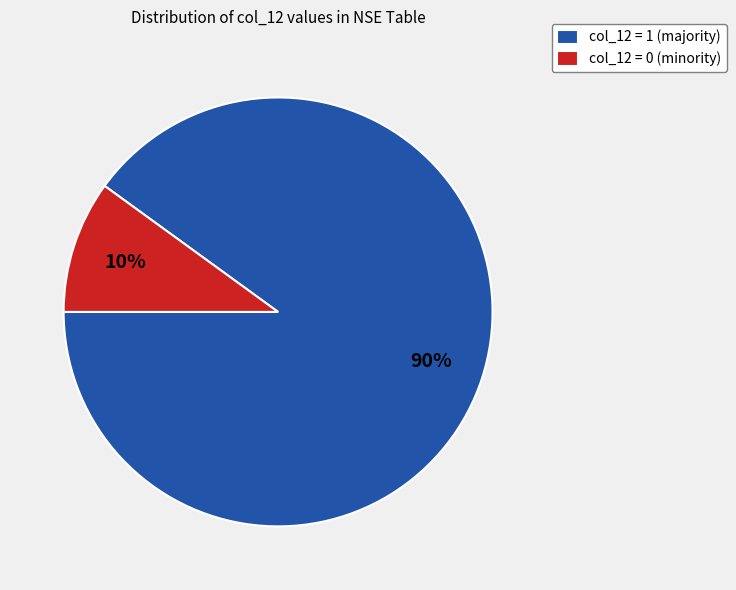

Between col_12 = 1 (majority) and col_12 = 0 (minority), which is larger?

col_12 = 1 (majority)